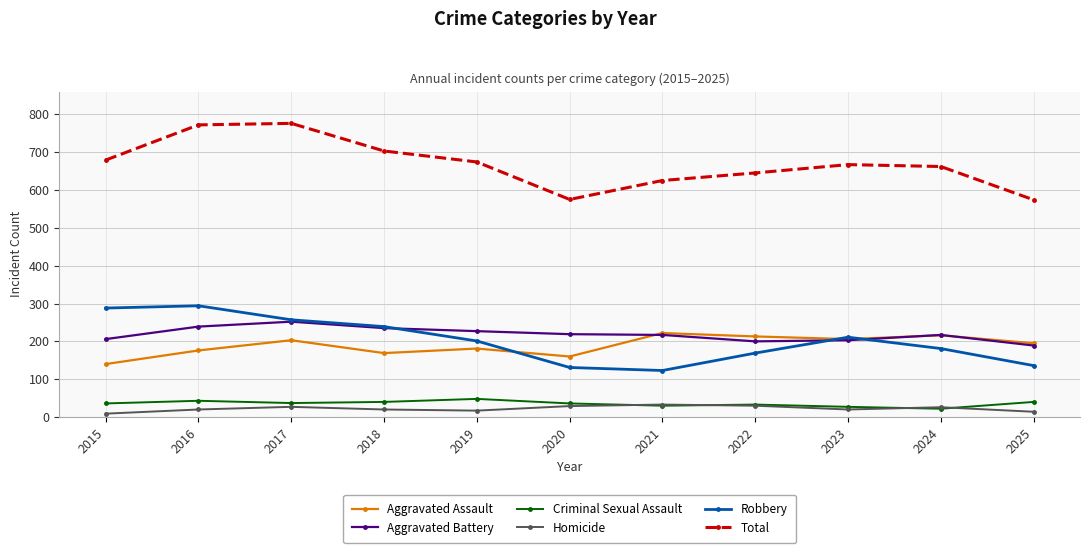

True or false: Robbery has a value of 216 at 2020.

False